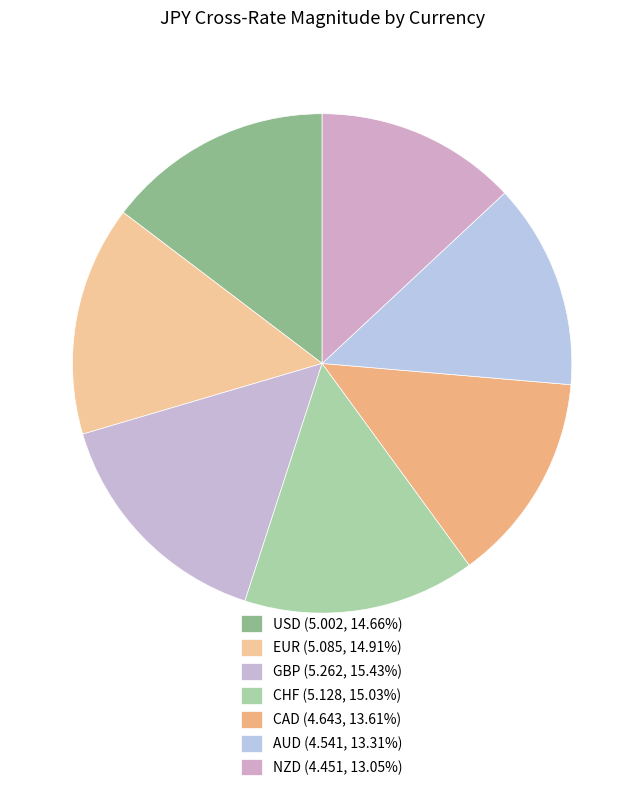

How many slices are in this pie chart?

7